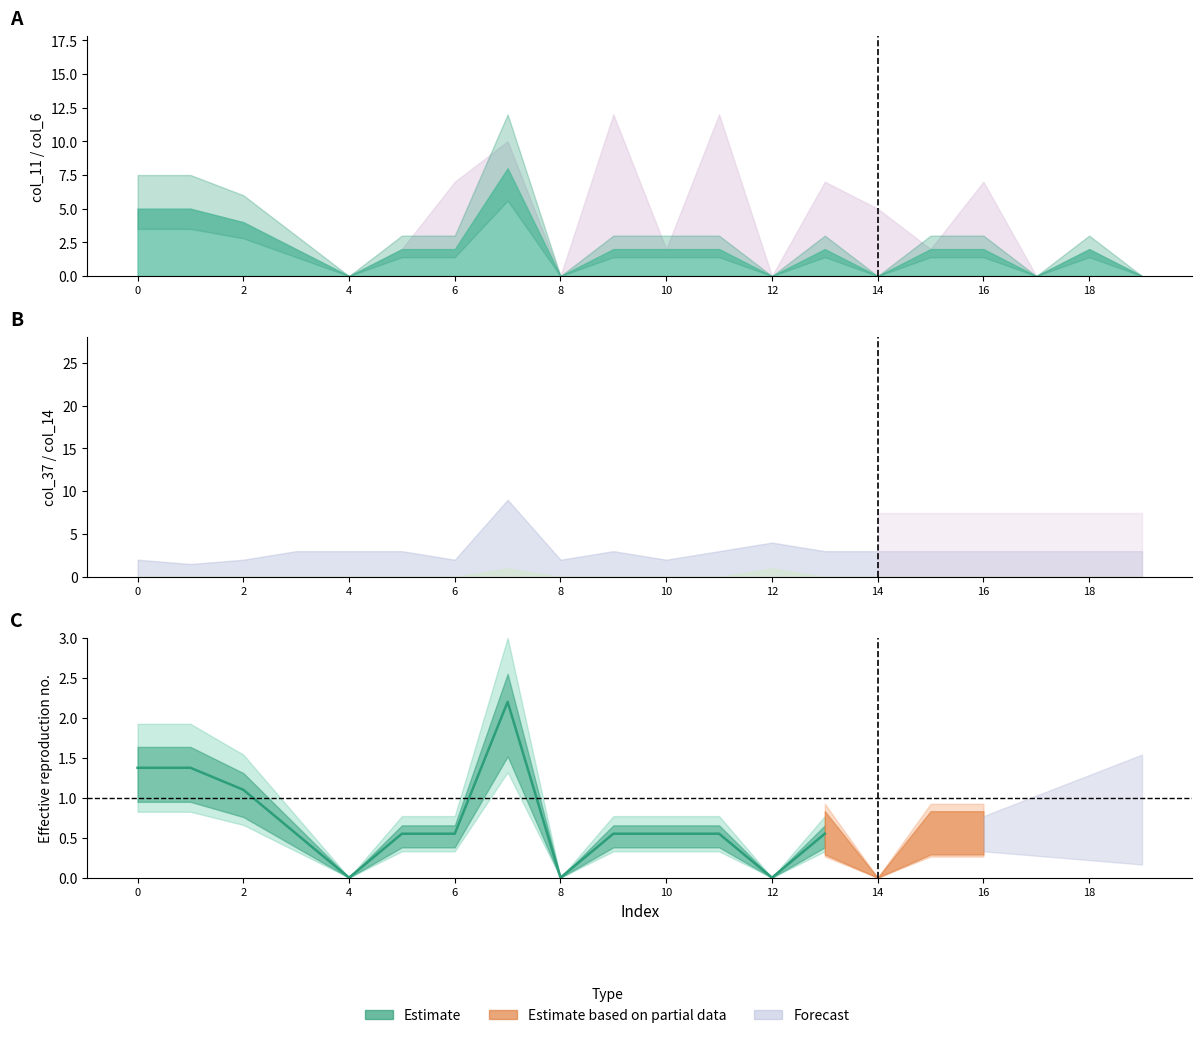

True or false: the data shows 1.5 at 2.

False